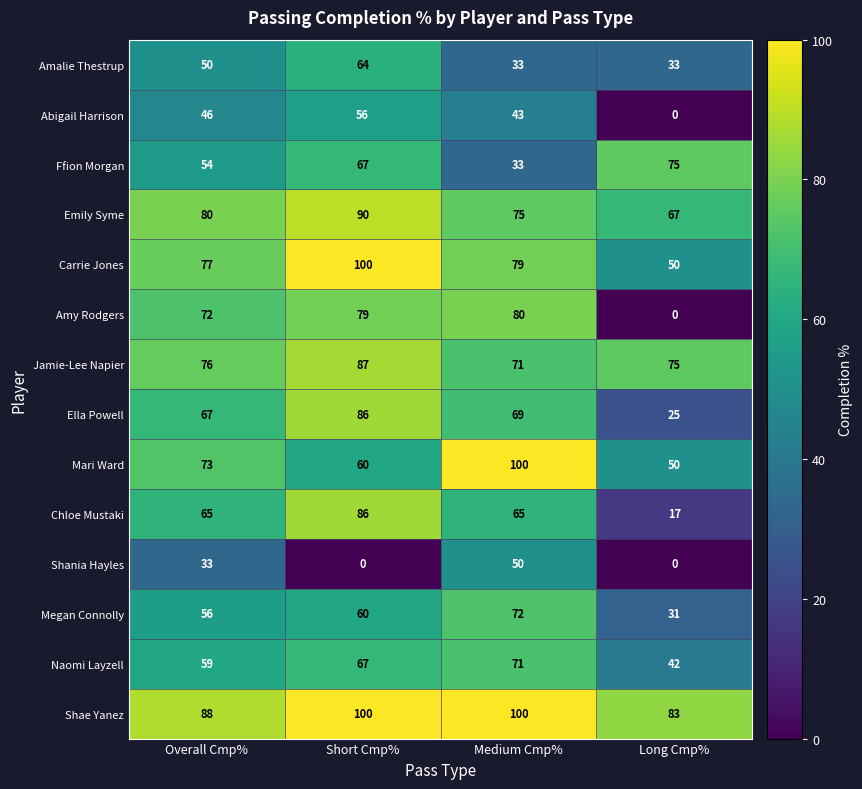

What is the difference between the maximum and minimum values in the Amy Rodgers series?

80